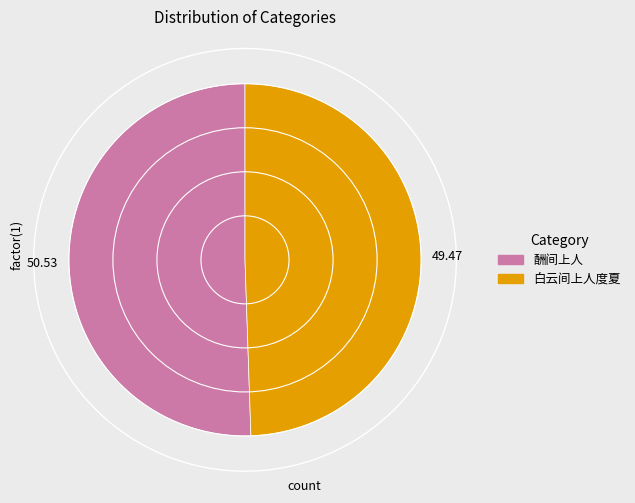

Between 酬间上人 and 白云间上人度夏, which is larger?

酬间上人